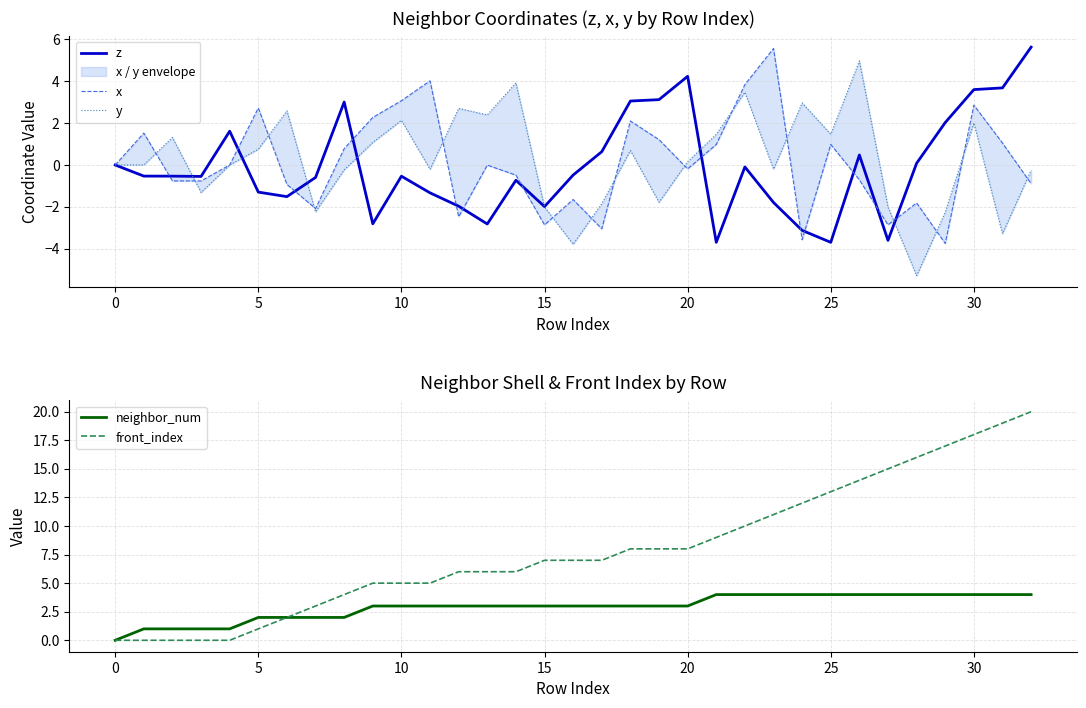

What is the minimum value for z?

-3.7